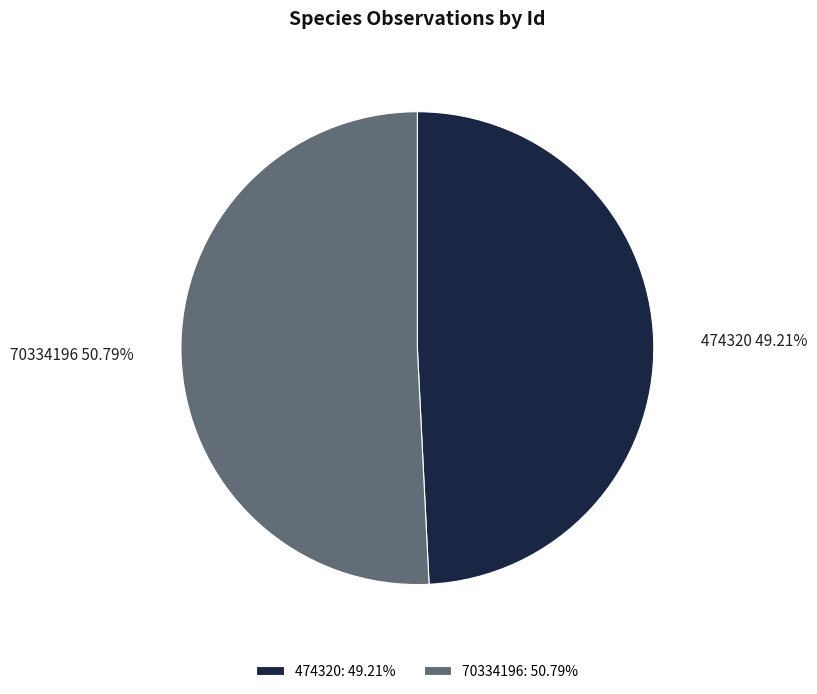

Which slice represents more than half of the pie?

70334196